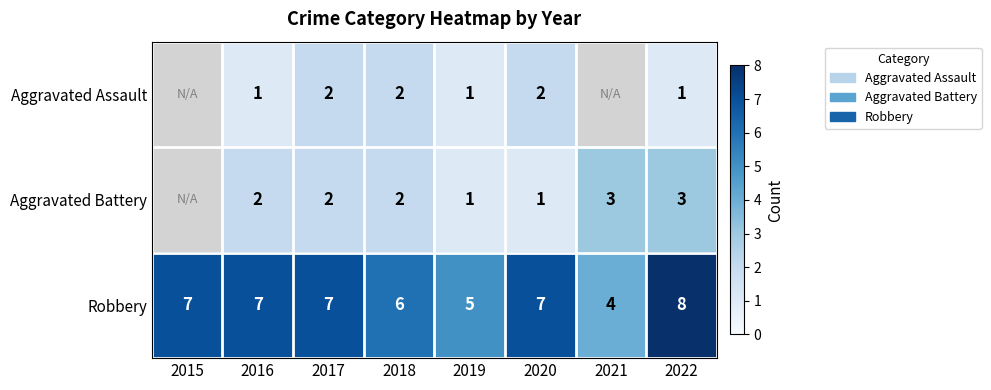

What is the total value across all series at 2022?

12